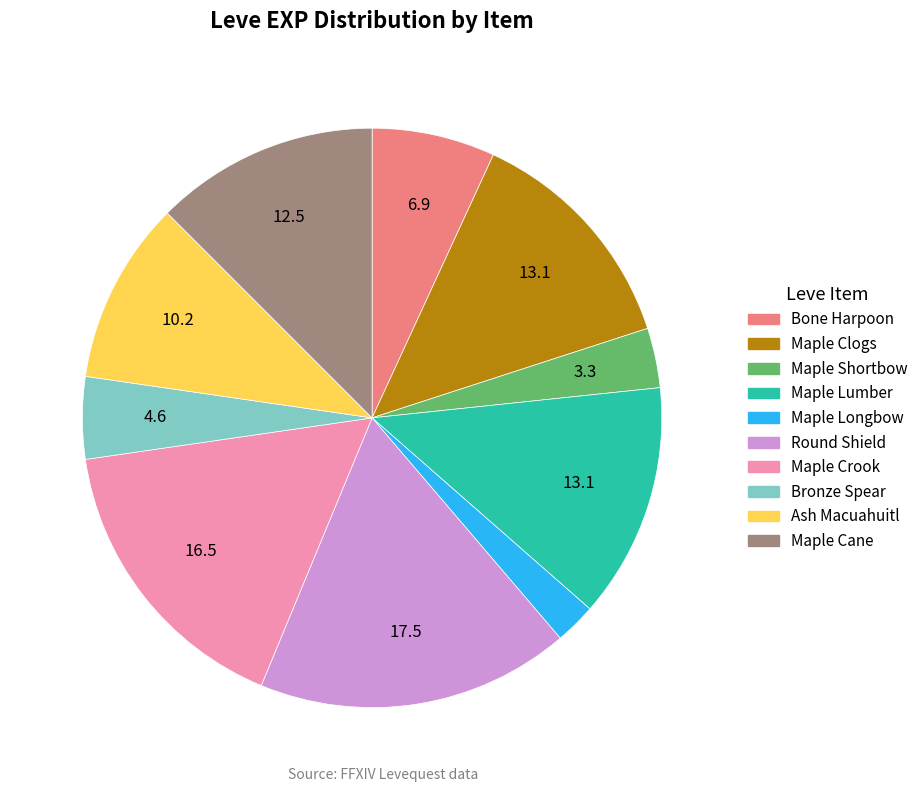

Is there a majority slice in this chart?

No